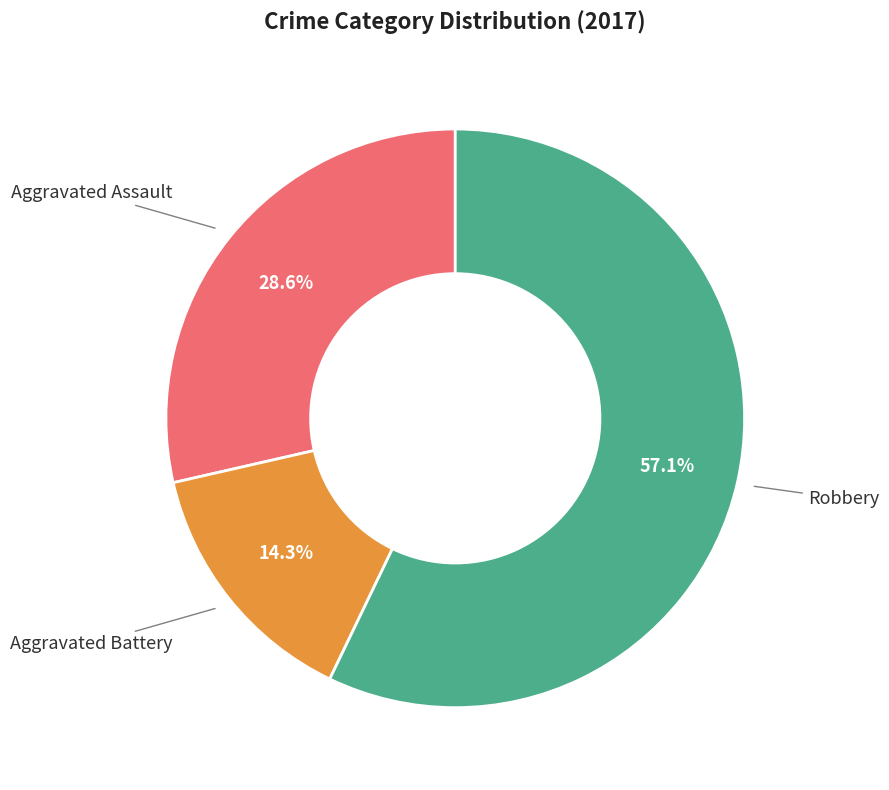

How many segments does this pie chart have?

3